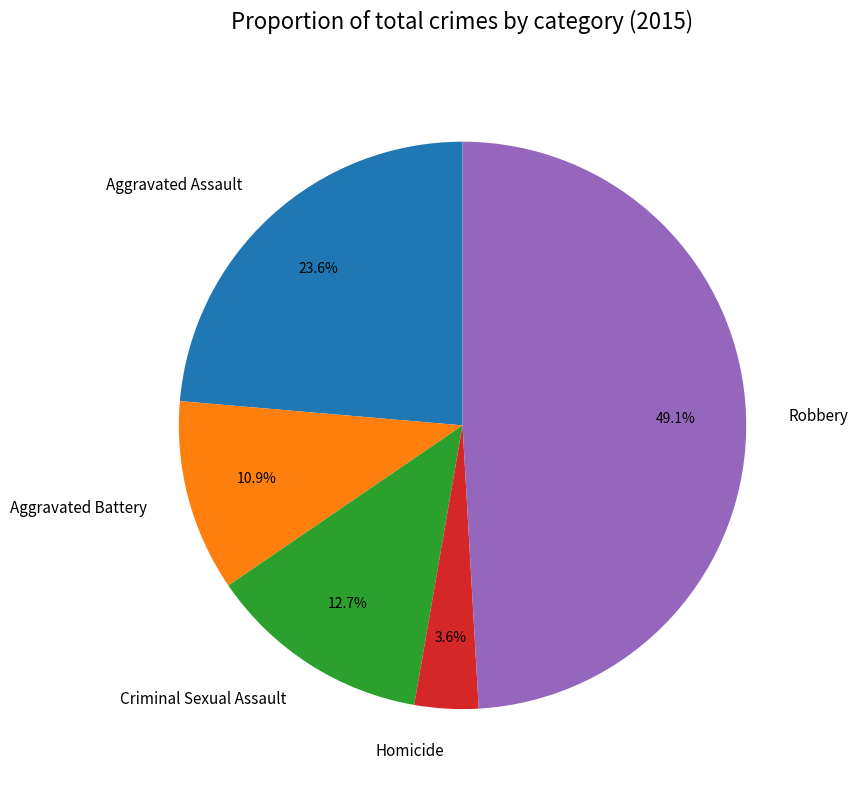

Rank the categories by value from highest to lowest.

Robbery, Aggravated Assault, Criminal Sexual Assault, Aggravated Battery, Homicide